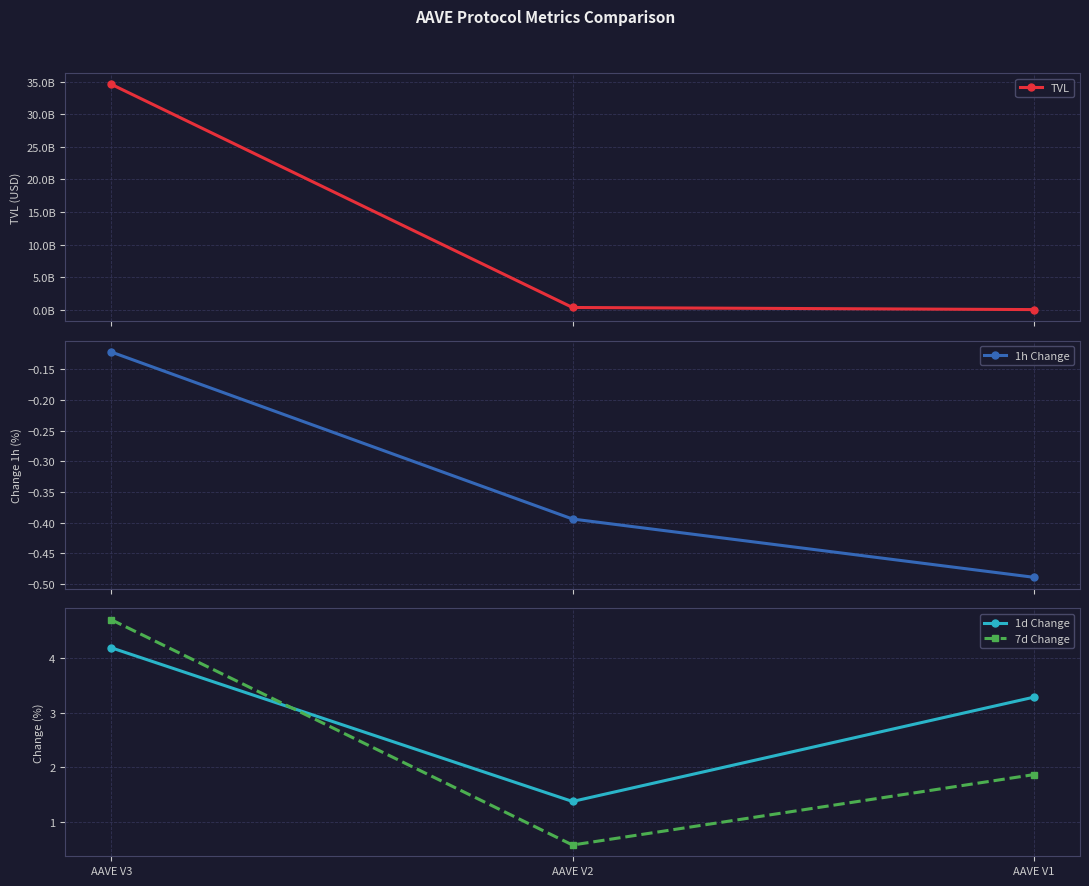

Which label corresponds to the smallest value in the chart?

AAVE V1